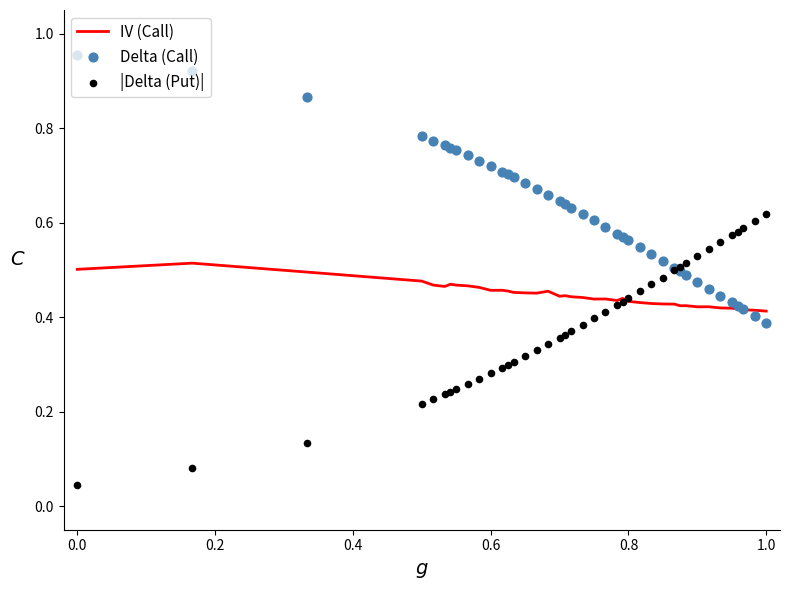

At how many categories does at least one series exceed 0?

40